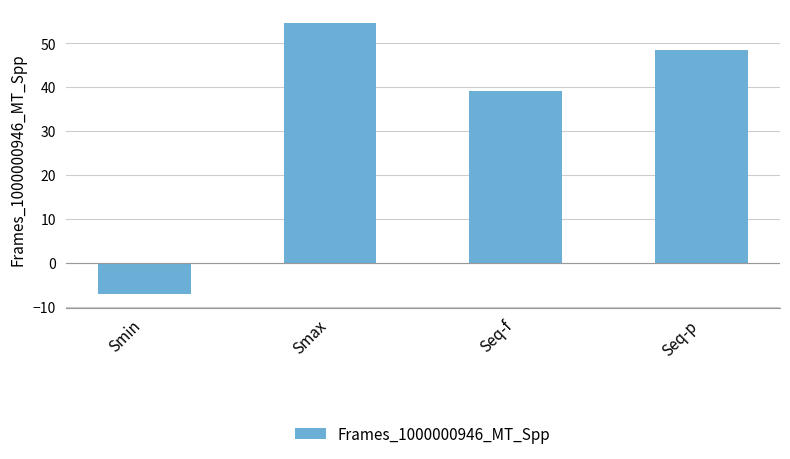

How many distinct data groups are displayed?

1